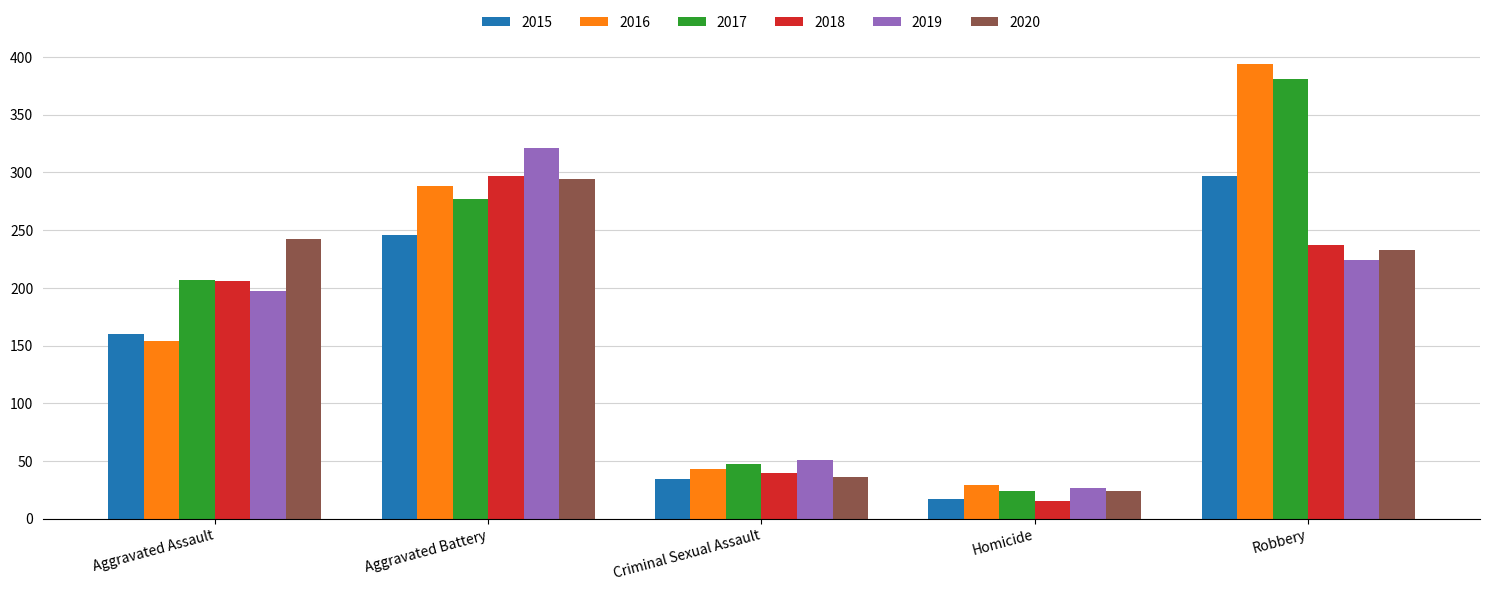

Reading left to right, what are all the values shown in this chart?

2015: Aggravated Assault=160	Aggravated Battery=246	Criminal Sexual Assault=34	Homicide=17	Robbery=297
2016: Aggravated Assault=154	Aggravated Battery=288	Criminal Sexual Assault=43	Homicide=29	Robbery=394
2017: Aggravated Assault=207	Aggravated Battery=277	Criminal Sexual Assault=47	Homicide=24	Robbery=381
2018: Aggravated Assault=206	Aggravated Battery=297	Criminal Sexual Assault=40	Homicide=15	Robbery=237
2019: Aggravated Assault=197	Aggravated Battery=321	Criminal Sexual Assault=51	Homicide=27	Robbery=224
2020: Aggravated Assault=242	Aggravated Battery=294	Criminal Sexual Assault=36	Homicide=24	Robbery=233